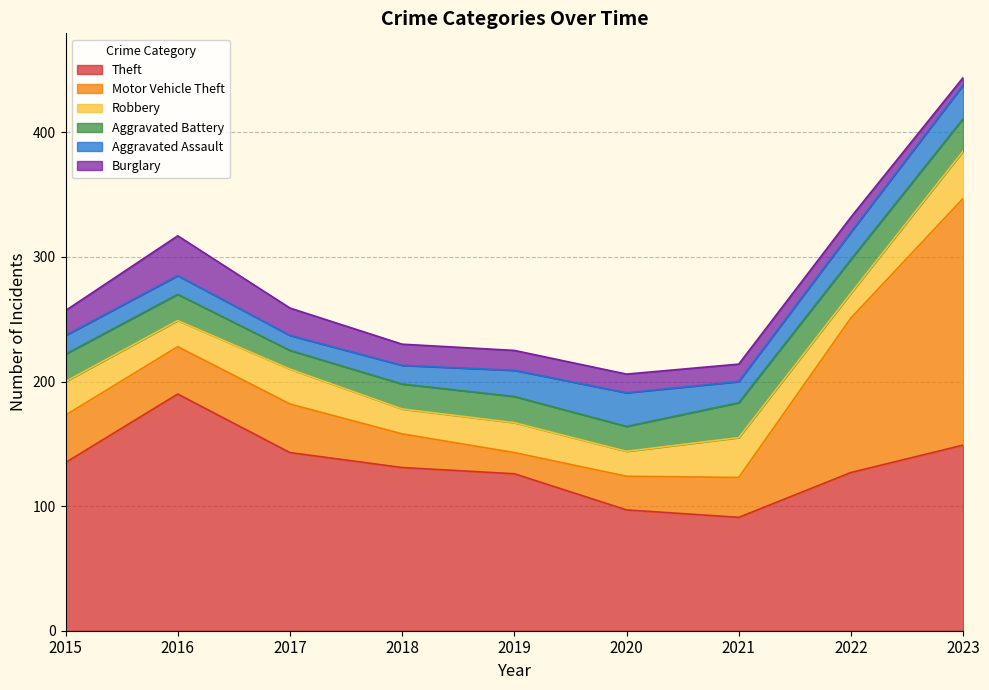

Rank the series at 2023 from lowest to highest value.

Burglary, Aggravated Battery, Aggravated Assault, Robbery, Theft, Motor Vehicle Theft